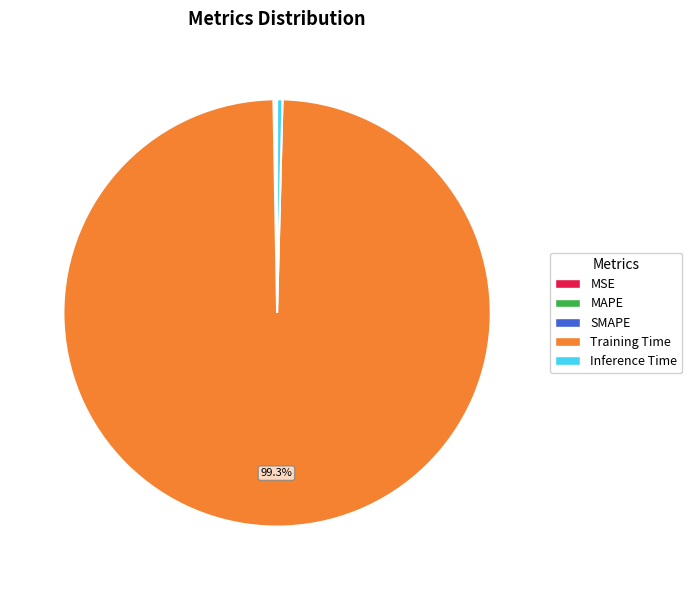

What is the majority slice?

Training Time